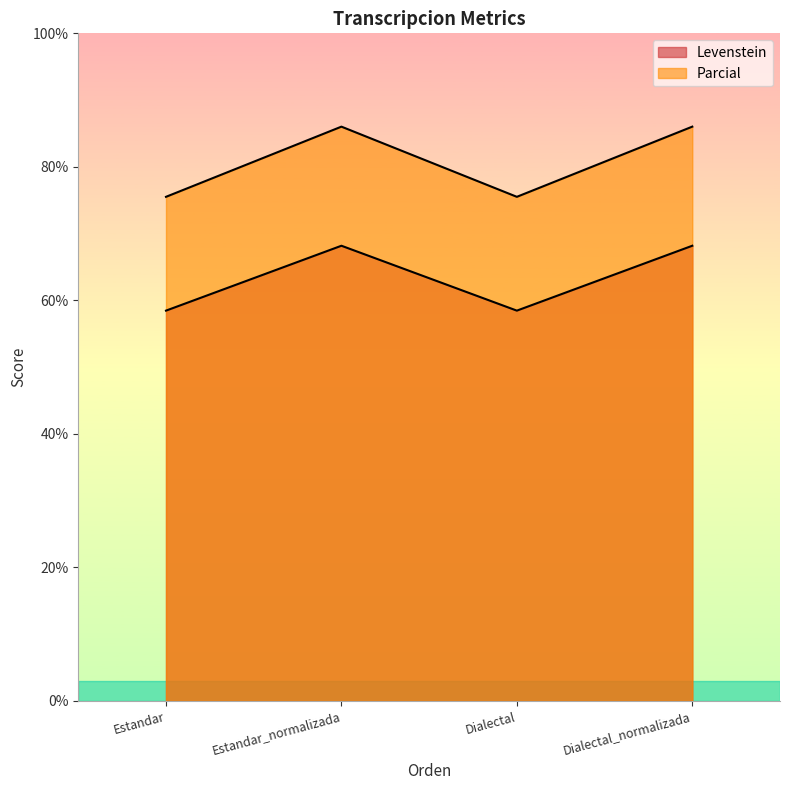

Which series has the largest range (max minus min)?

Parcial